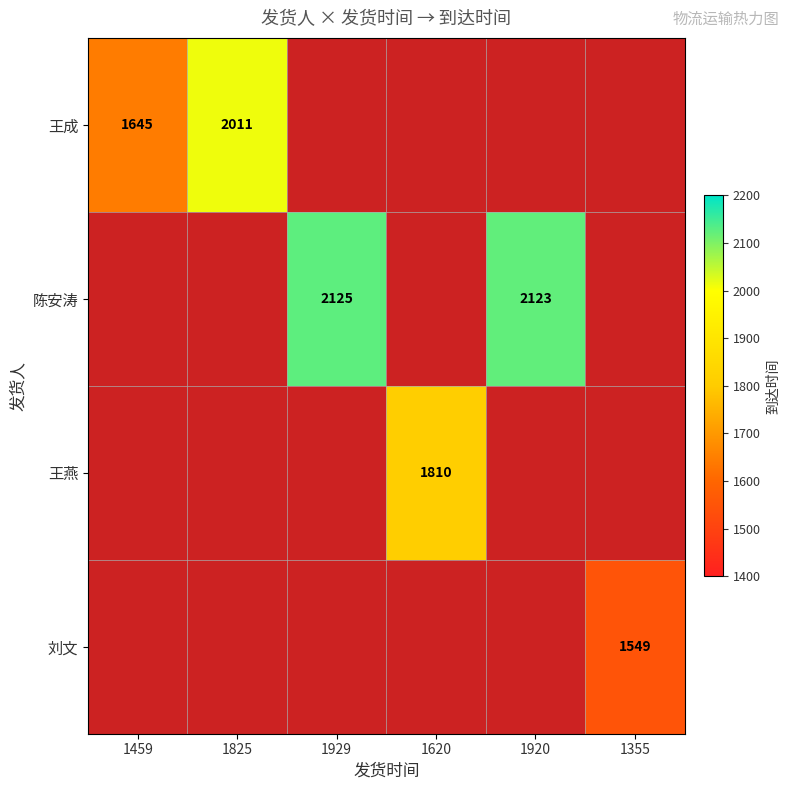

True or false: 王成 has a value of 2011 at 1825.

True